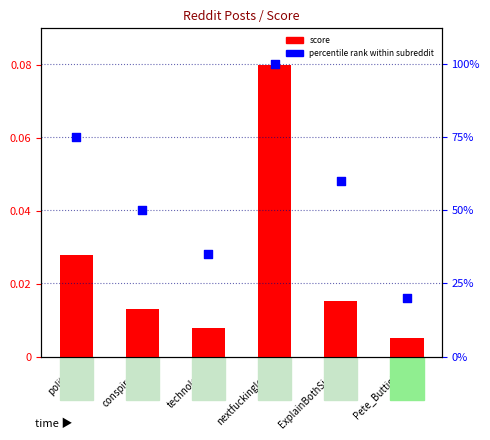

What is the total value across all series at Pete_Buttigieg?

20.0